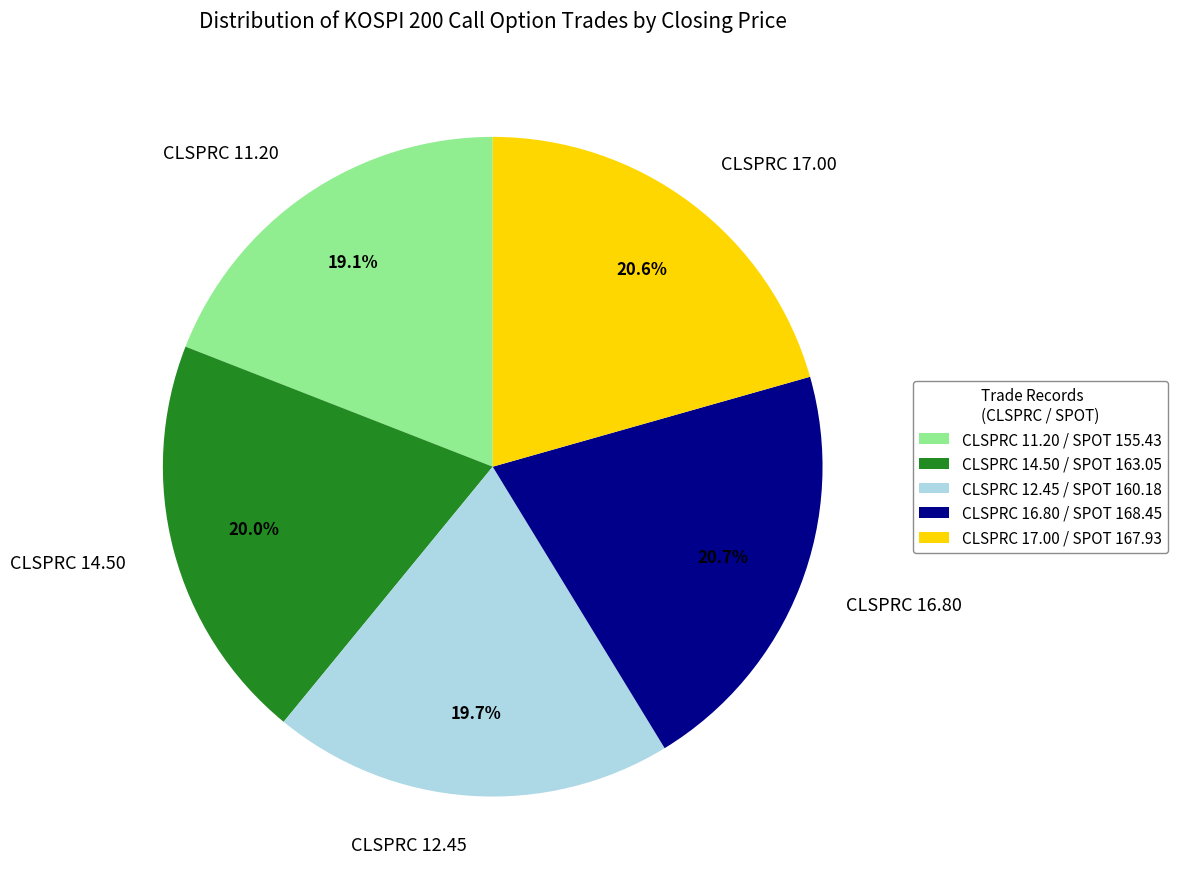

Is there any slice that represents more than half of the pie?

No